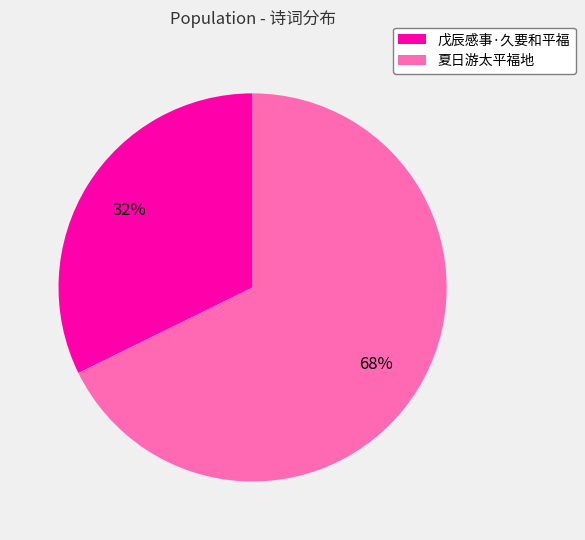

What percentage is the 戊辰感事·久要和平福 slice, to the nearest percent?

32%